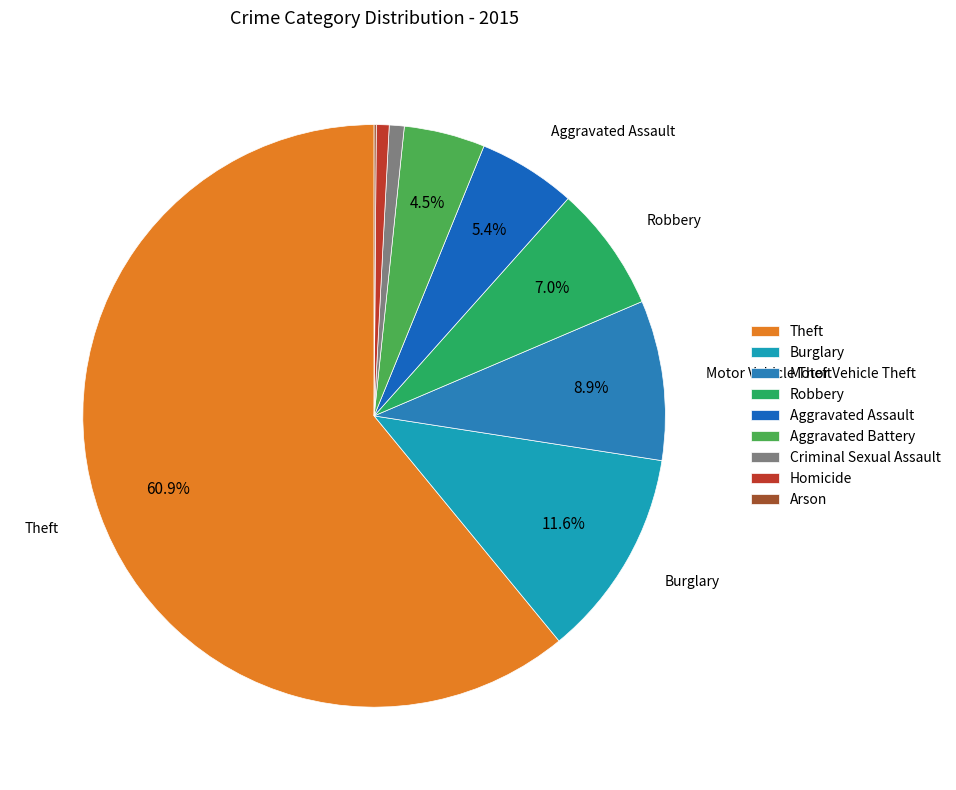

Count the number of slices in the pie.

9